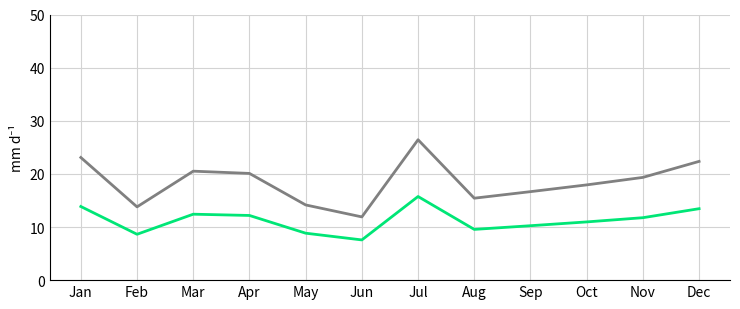

What is the greatest value displayed?

26.4